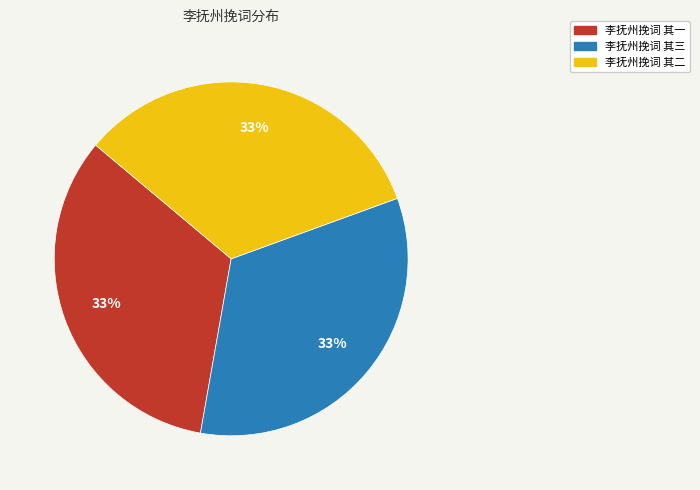

Approximately how many times larger is the value at 李抚州挽词 其三 compared to 李抚州挽词 其二?

1.0